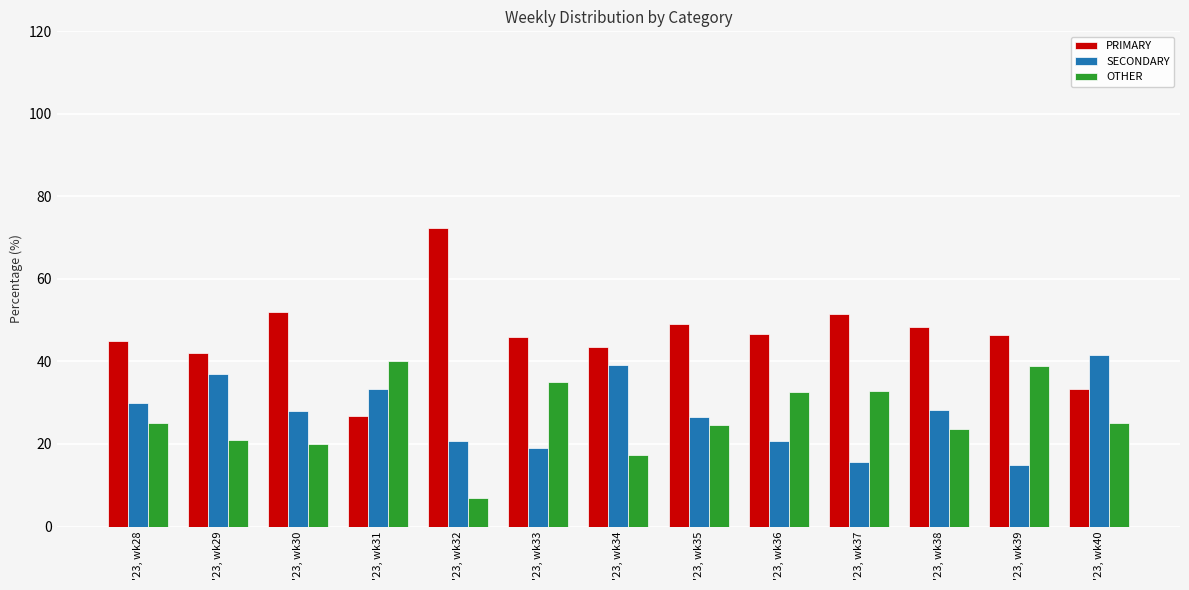

Which series changed the most between '23, wk29 and '23, wk37?

SECONDARY